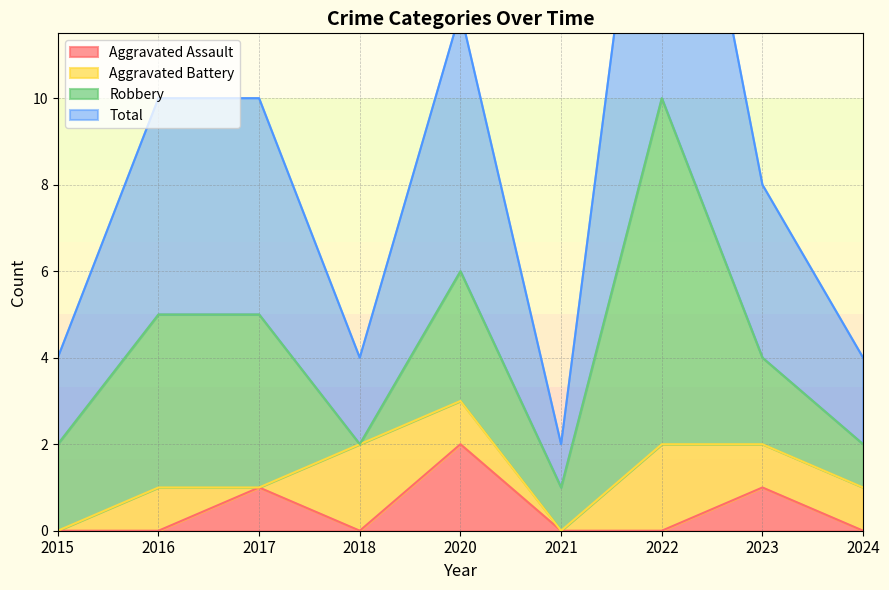

The Aggravated Assault series shows -1 at 2016. True or false?

False